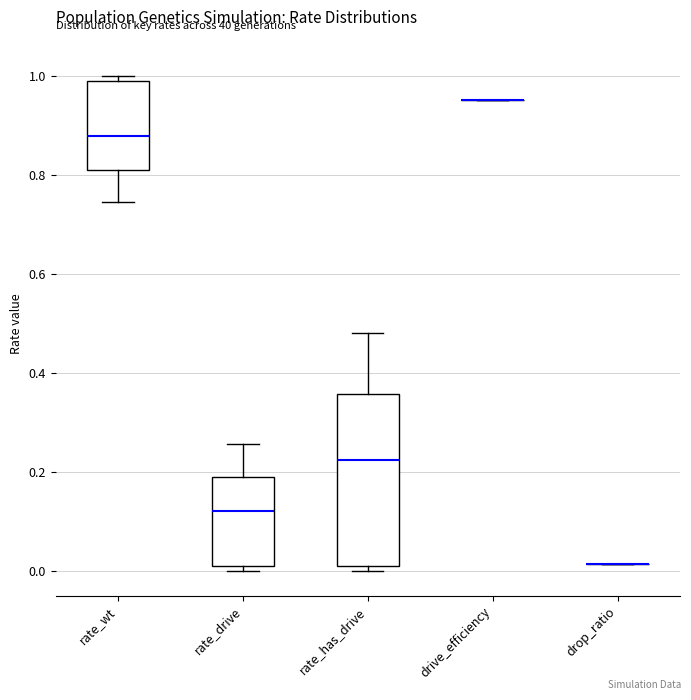

Reading left to right, read every box against the y-axis: the position of its median line, the range the box covers, and the ends of its whiskers. The values are not printed on the chart, so give them approximately, as read against the axis.

rate_wt: median 0.88, box 0.80 to 0.98, whiskers 0.74 to 1.00
rate_drive: median 0.12, box 0.02 to 0.20, whiskers 0.00 to 0.26
rate_has_drive: median 0.22, box 0.02 to 0.36, whiskers 0.00 to 0.48
drive_efficiency: box collapsed to a line at 0.96, whiskers 0.96 to 0.96
drop_ratio: box collapsed to a line at 0.02, whiskers 0.02 to 0.02